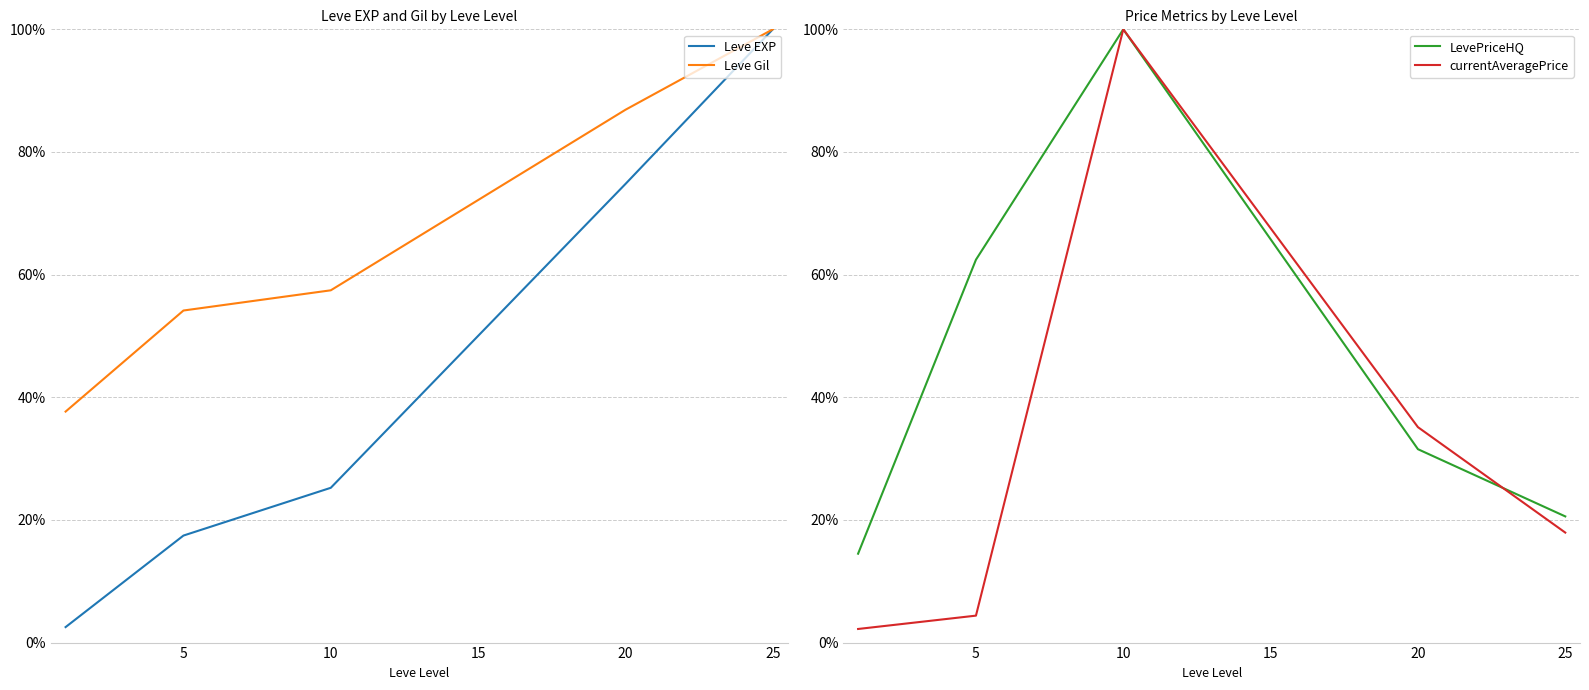

What is the value of the LevePriceHQ point at the 1st from the left?

0.1